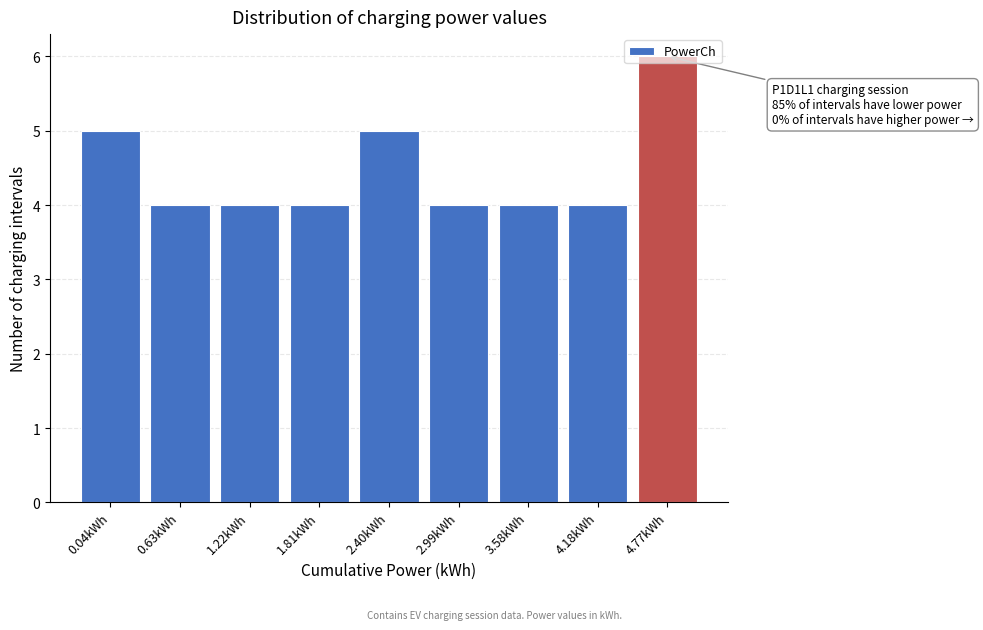

What is the maximum value shown in the chart?

6